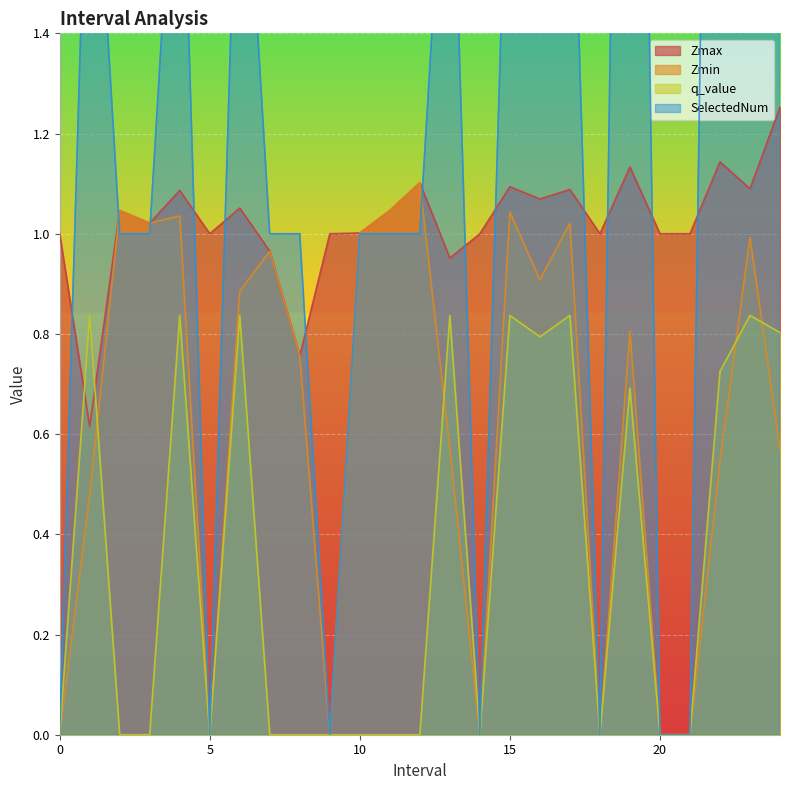

What is the highest value of the SelectedNum series?

4.0